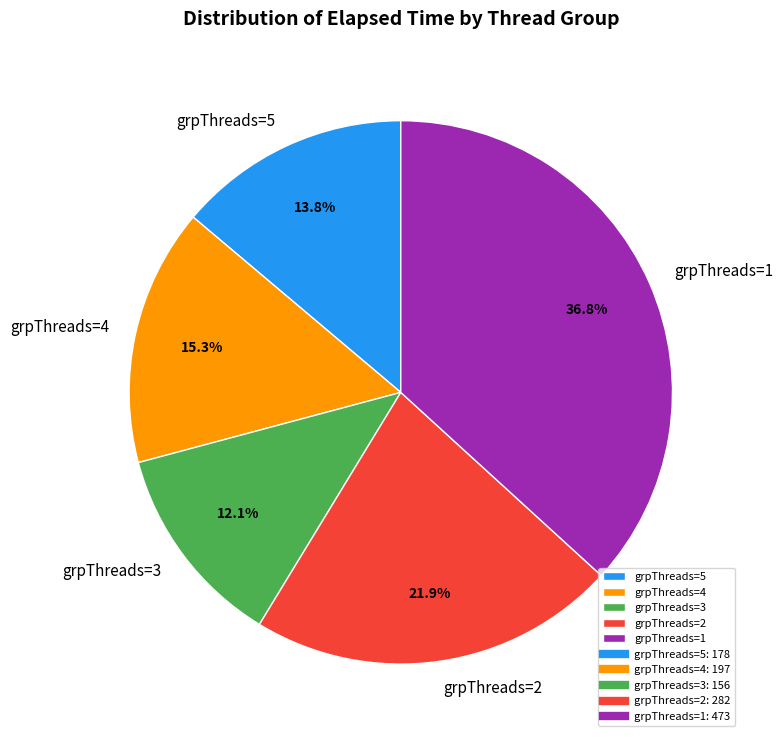

Is there a majority slice in this chart?

No